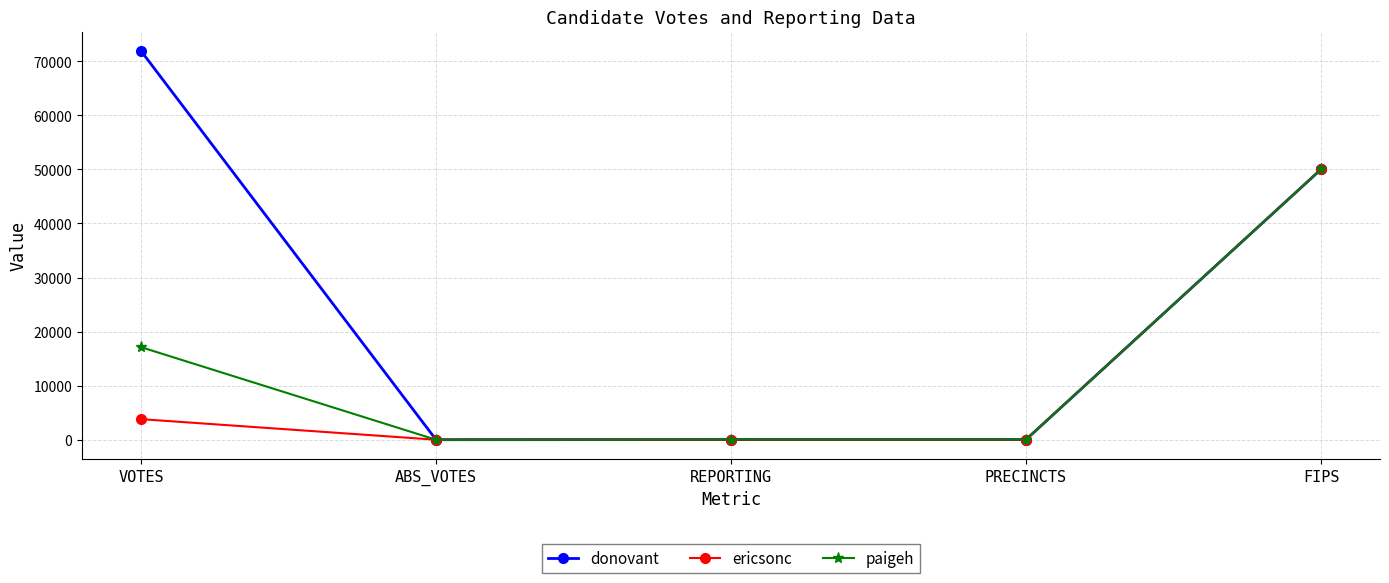

Is this an area chart (filled region under the line)?

No